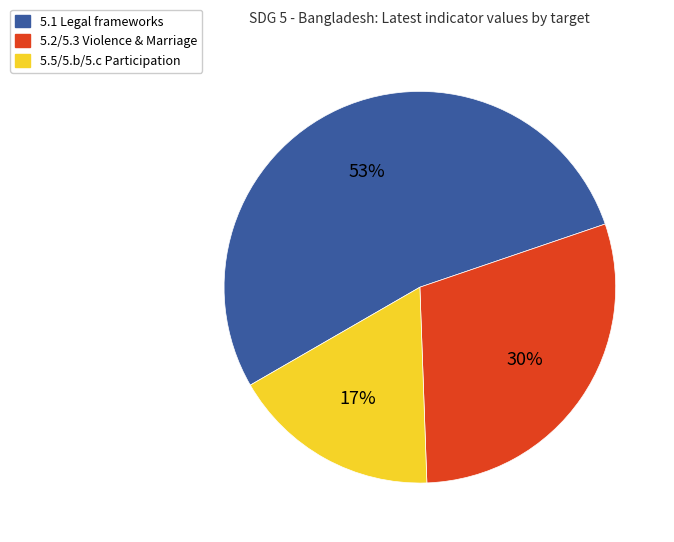

Which slice is the largest?

5.1 Legal frameworks